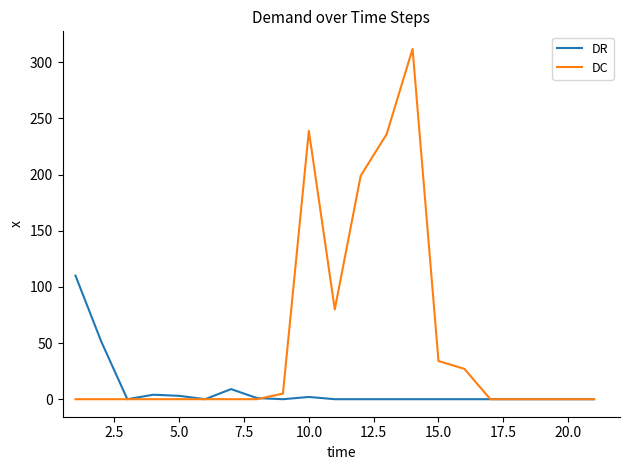

Which series has the largest total across all categories?

DC